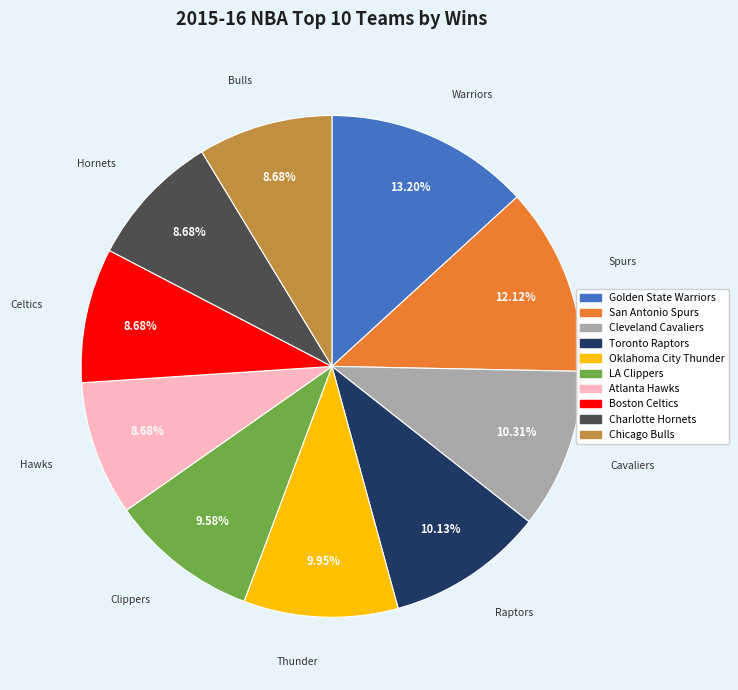

How much of the chart is everything except Chicago Bulls?

91.3%